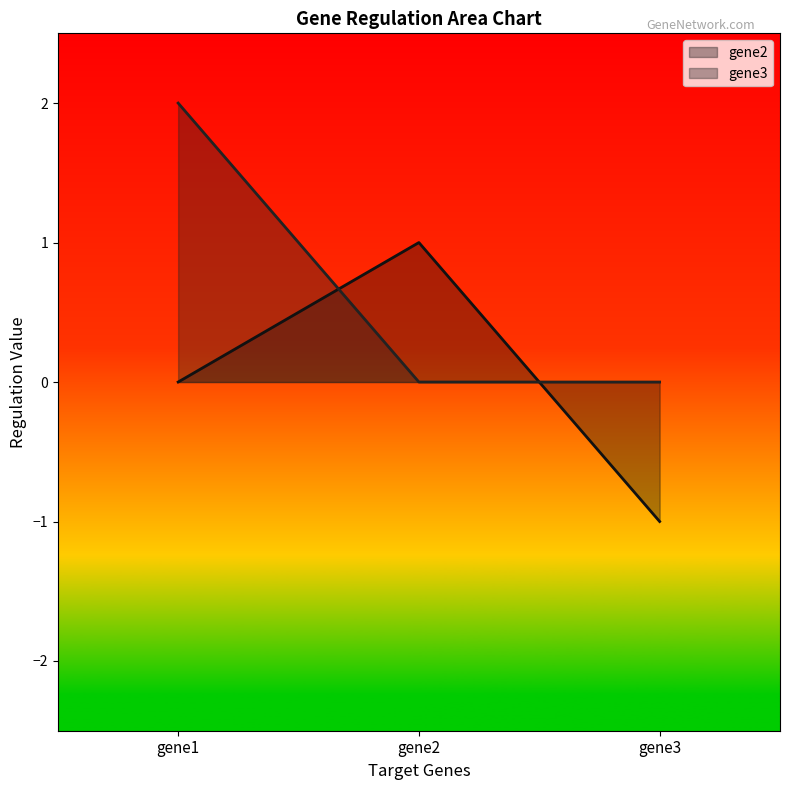

At which category is the sum across all series the highest?

gene1